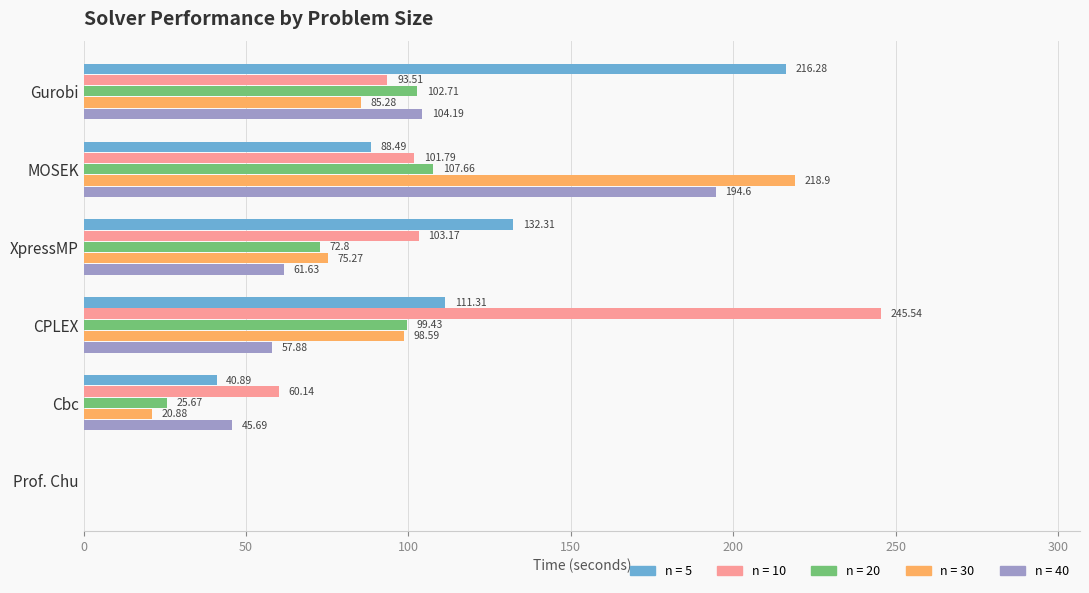

How many data points in n = 30 are above 85?

3